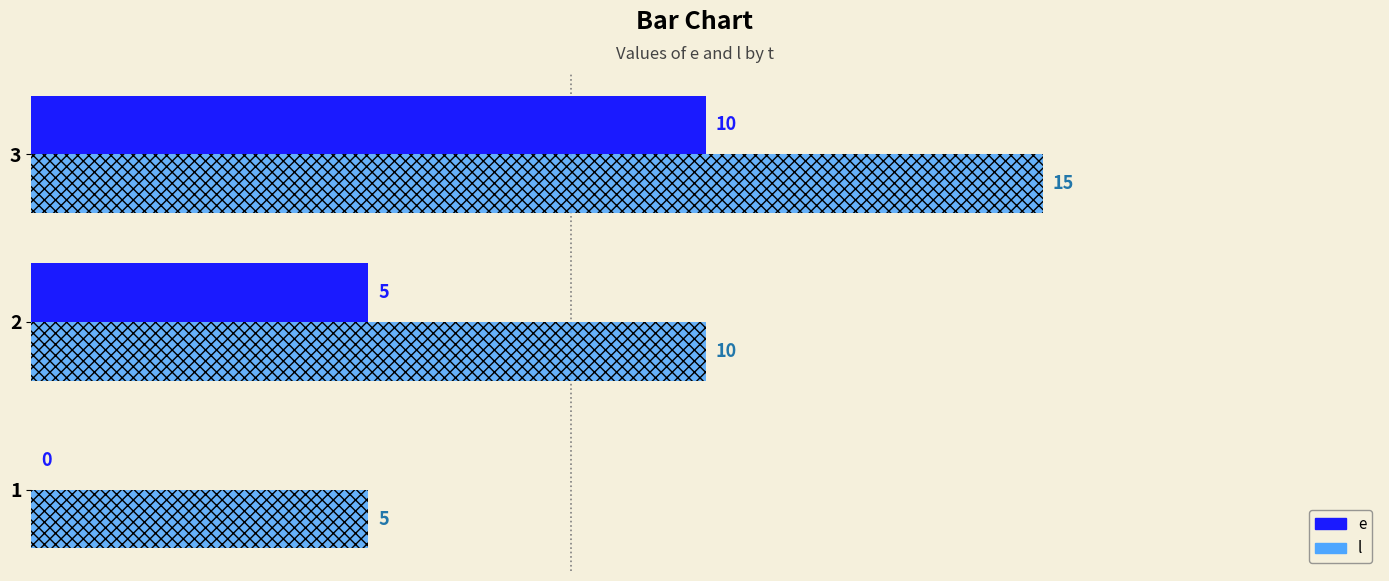

True or false: l has a value of 9 at 1.

False